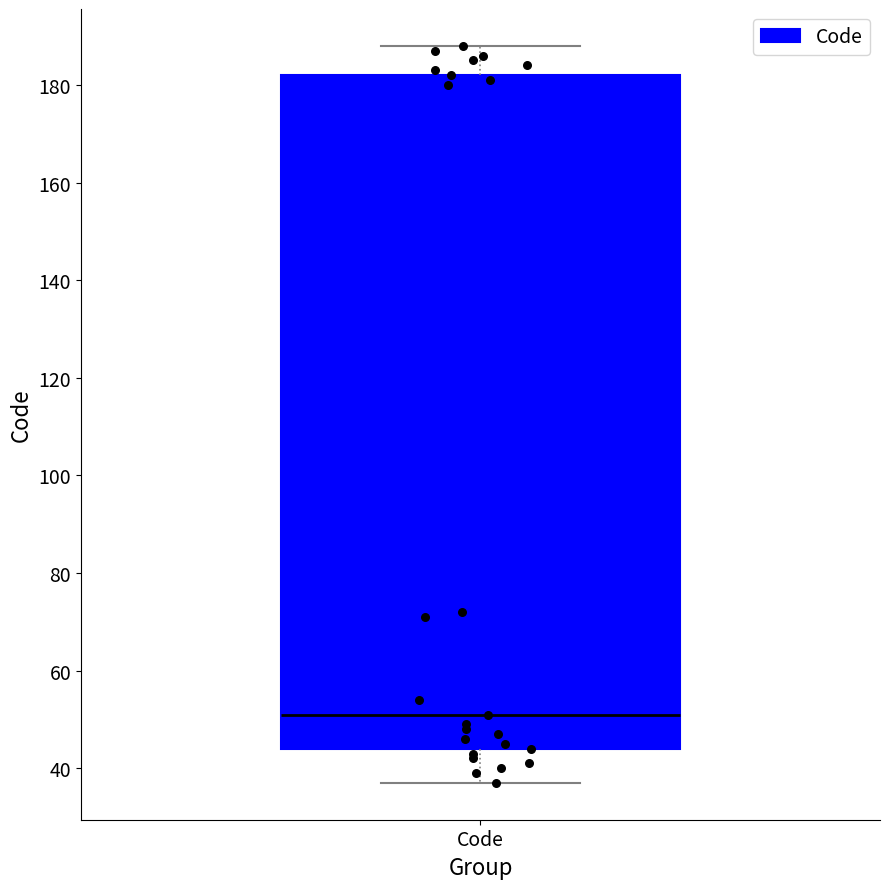

Transcribe this box plot: give where the median line is, the range the box spans, and where the two whiskers end, as read against the y-axis. The values are not printed on the chart, so give them approximately, as read against the axis.

median 52, box 44 to 182, whiskers 38 to 188